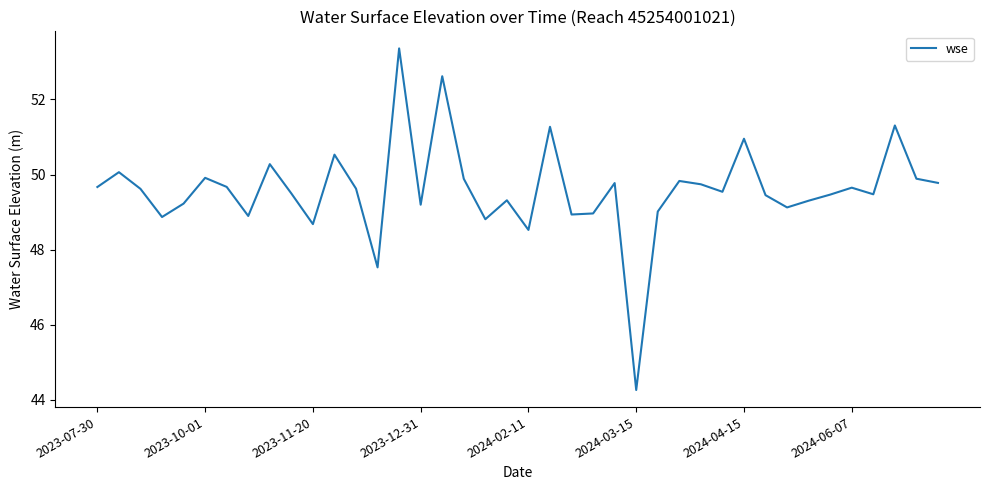

What is the minimum value shown in the chart?

44.3